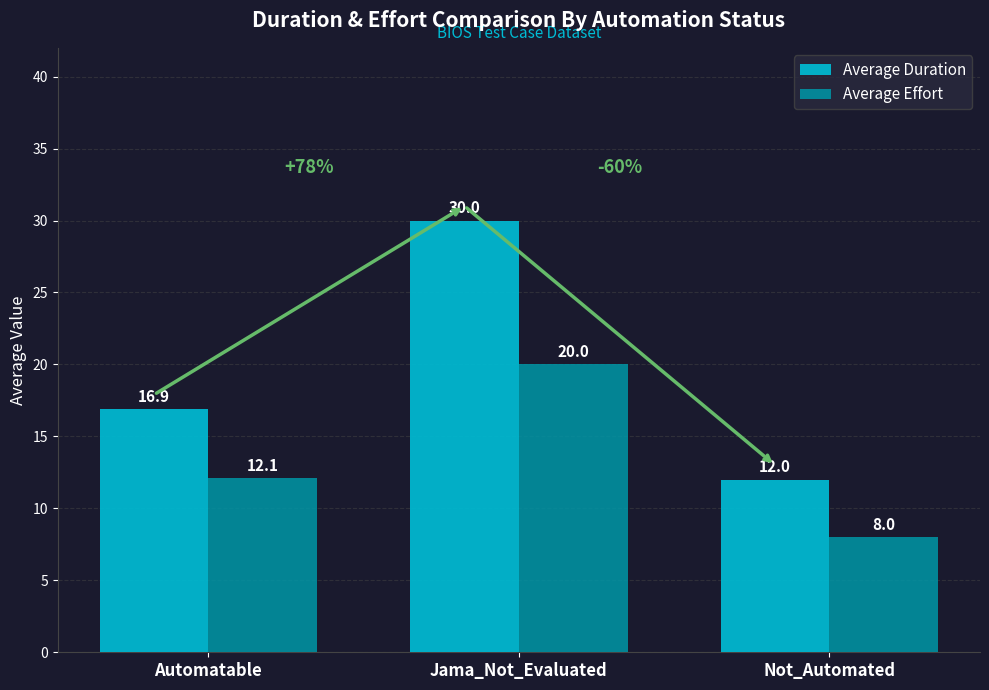

Rank the categories by Average Duration value from lowest to highest.

Not_Automated, Automatable, Jama_Not_Evaluated